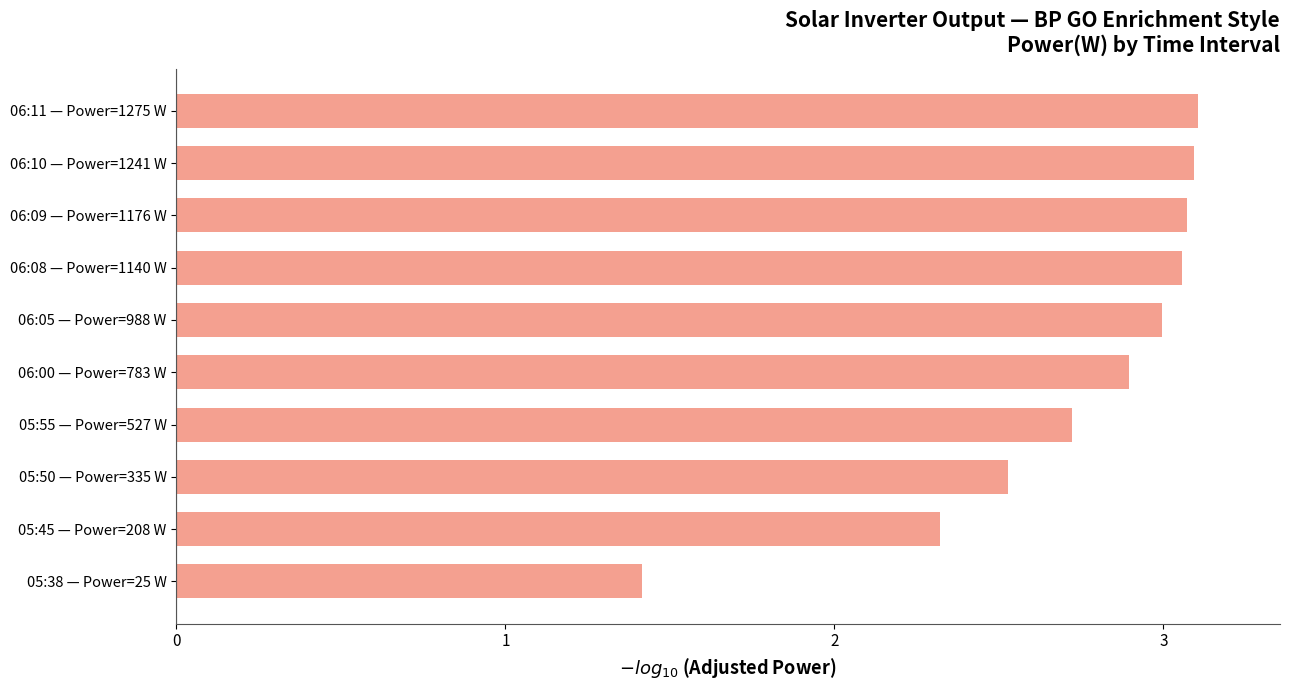

What is the change in value from 05:45 — Power=208 W to 05:38 — Power=25 W?

-0.9